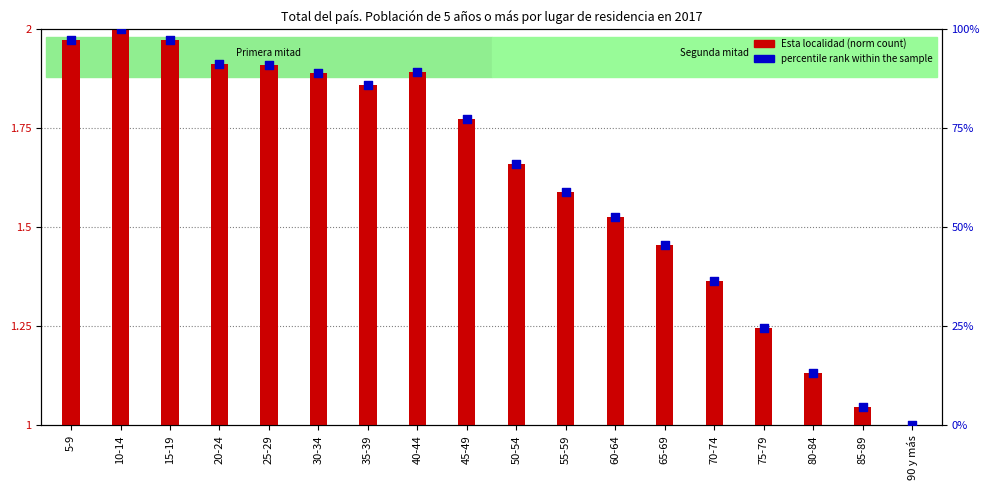

Which has a higher value, 10-14 or 60-64?

10-14